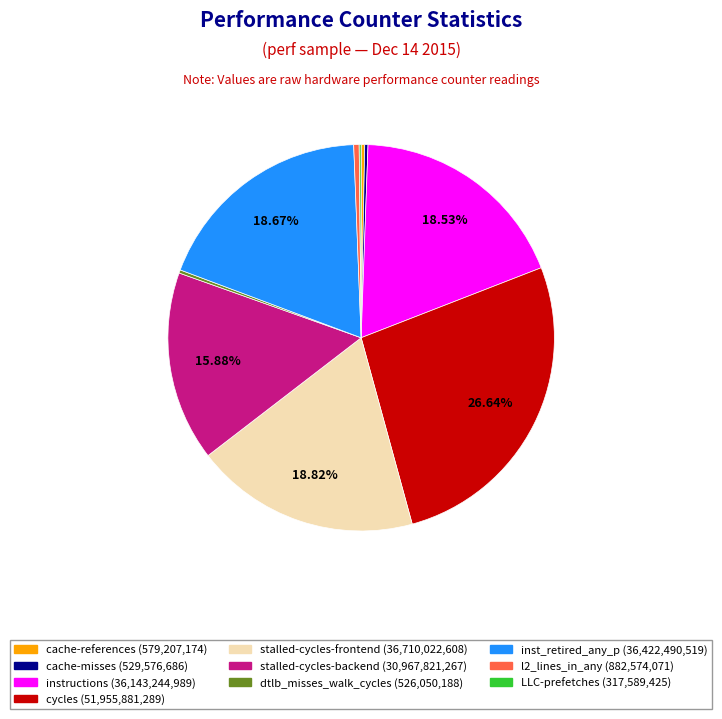

Which slice is the largest?

cycles